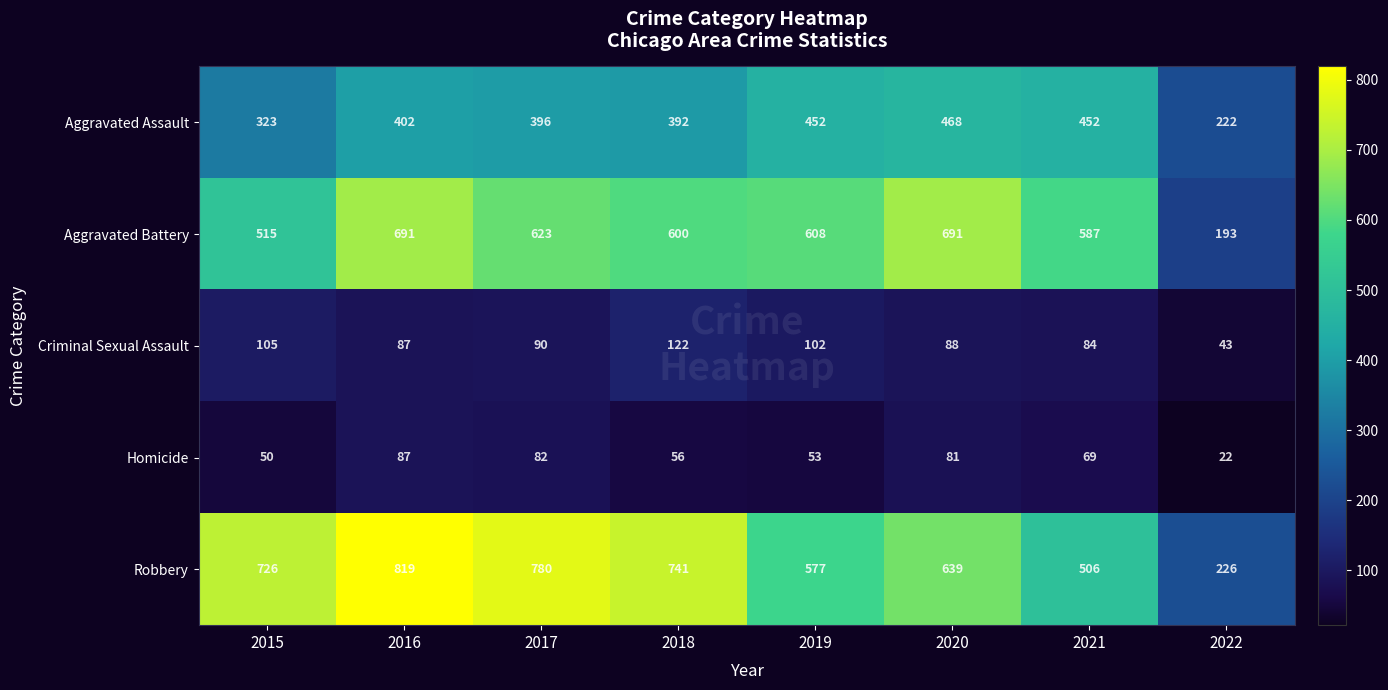

Which series has the largest total across all categories?

Robbery